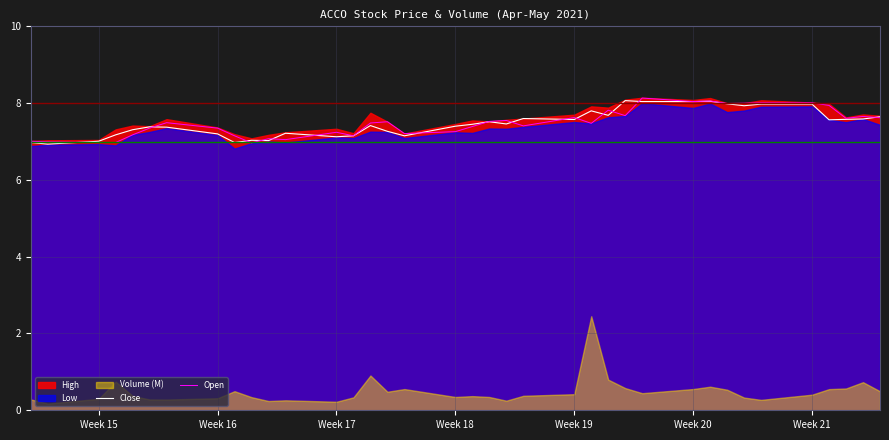

Is it true that Open equals 7.6 at Week 19?

True